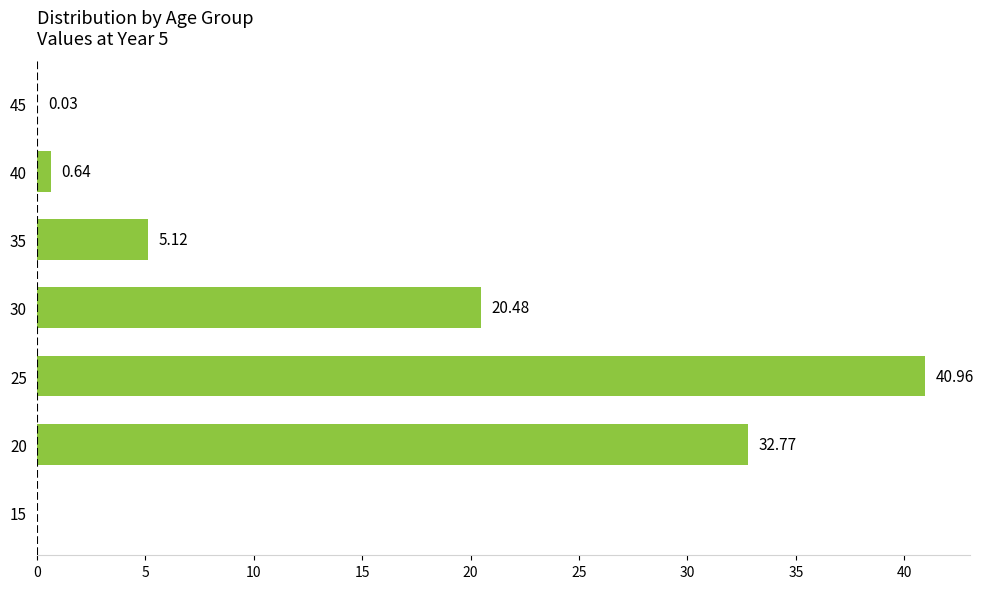

Are the bars horizontal?

Yes